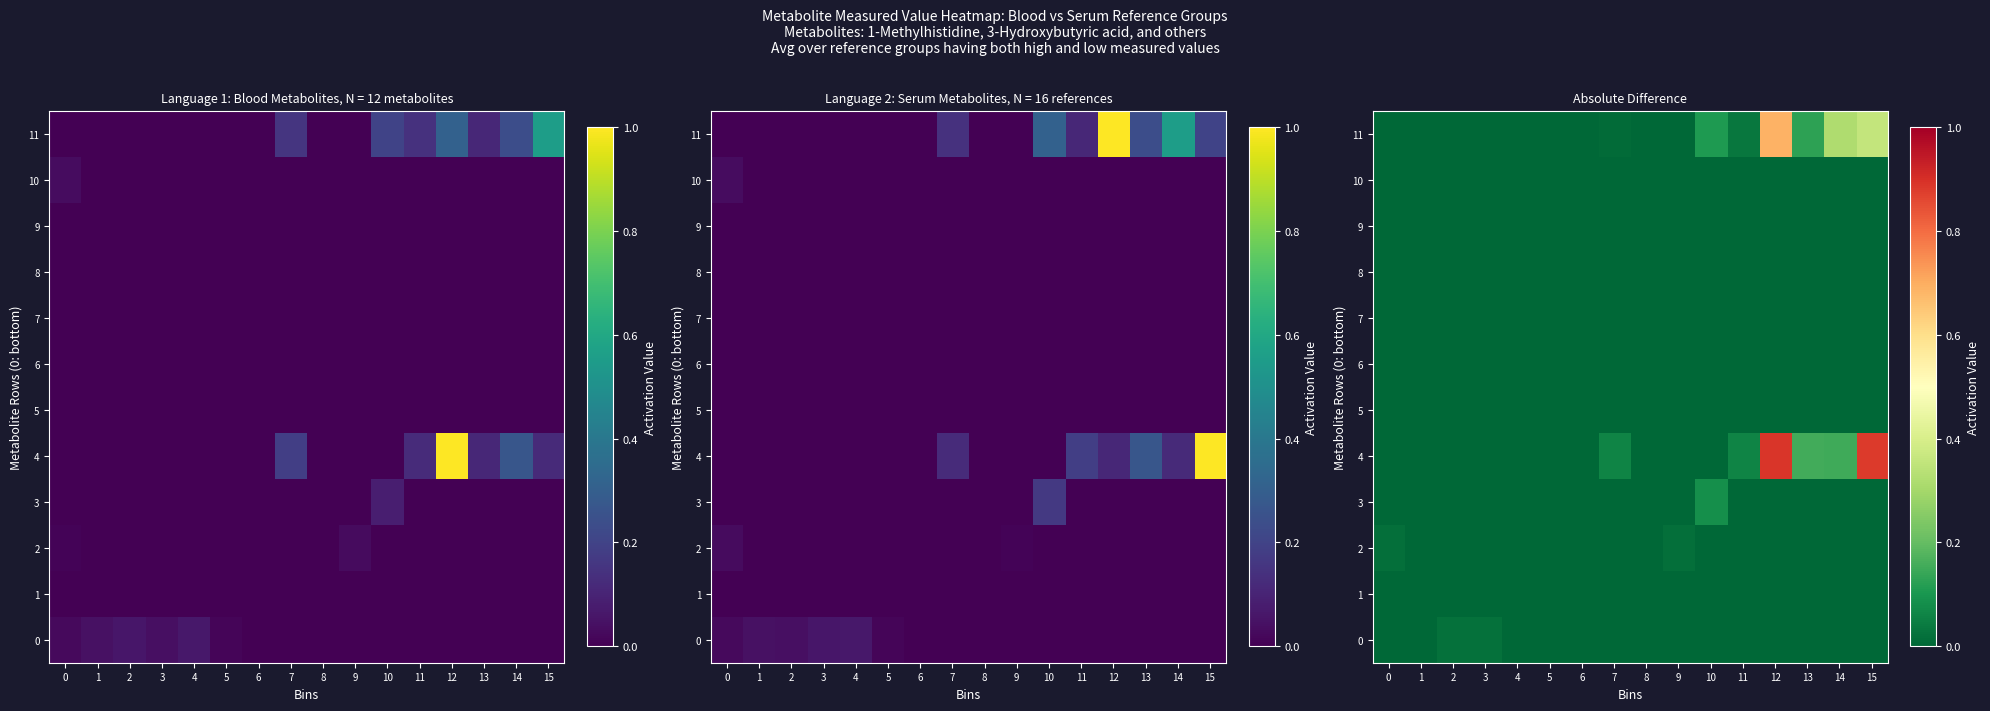

At which category is the sum across all series the highest?

12